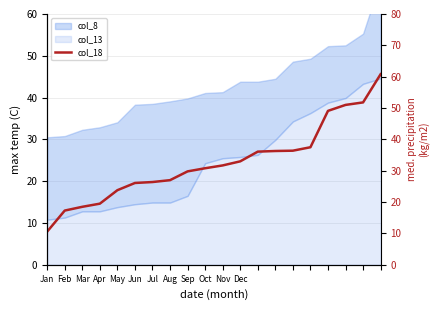

Rank the categories by value from highest to lowest.

19, 18, 17, 16, 15, 14, 13, 12, Dec, Nov, Oct, Sep, Aug, Jul, Jun, May, Apr, Mar, Feb, Jan